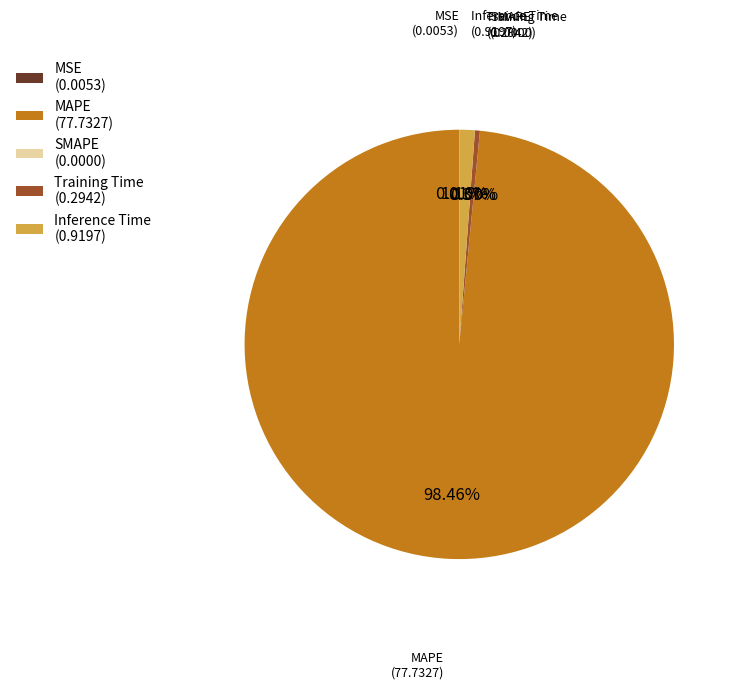

What is the largest slice in the pie chart?

MAPE